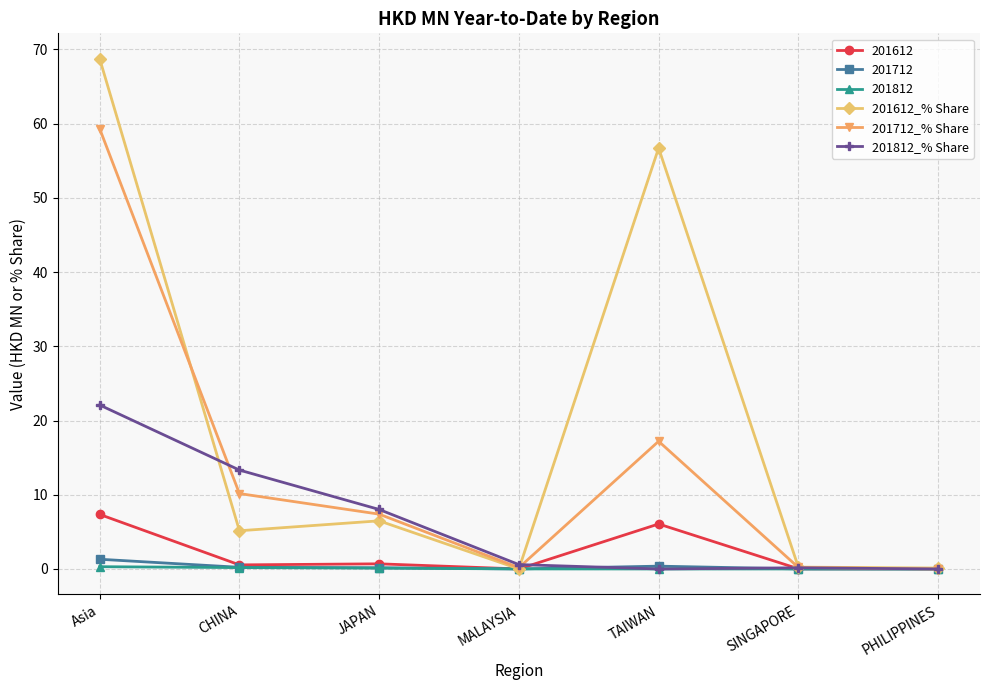

Which series changed the most between JAPAN and PHILIPPINES?

201812_% Share